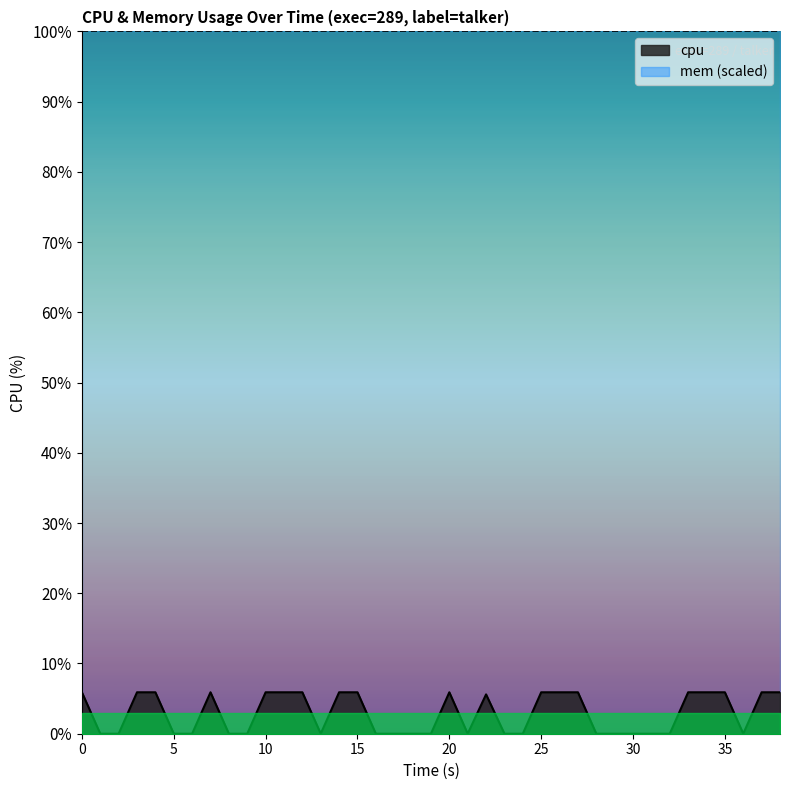

What is the maximum value shown in the chart?

5.9